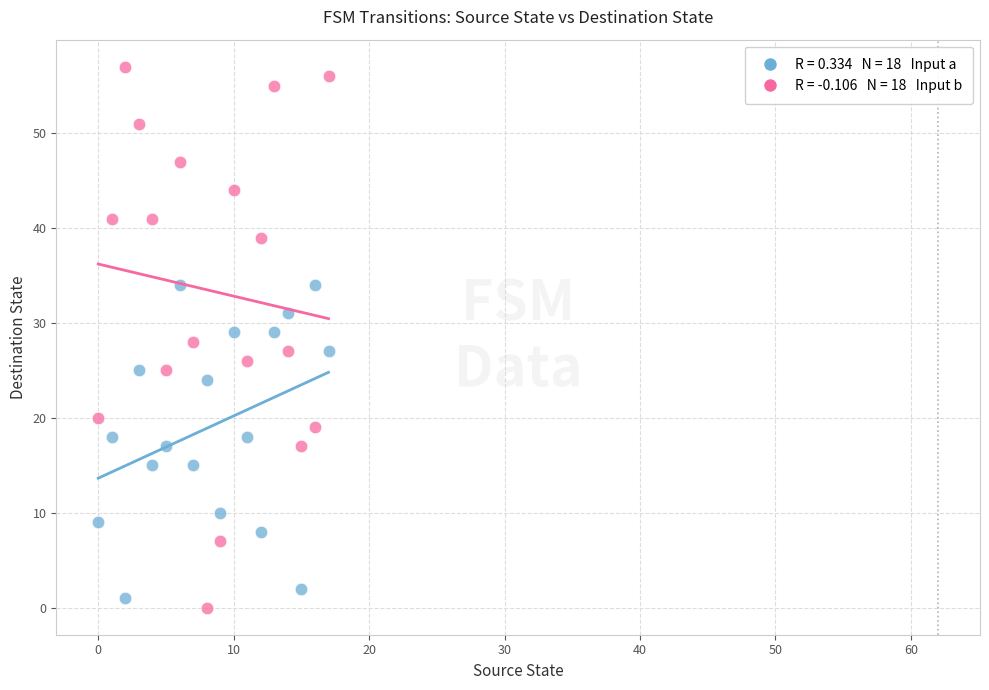

Across all data points, what is the range of Y values (max minus min)?

57